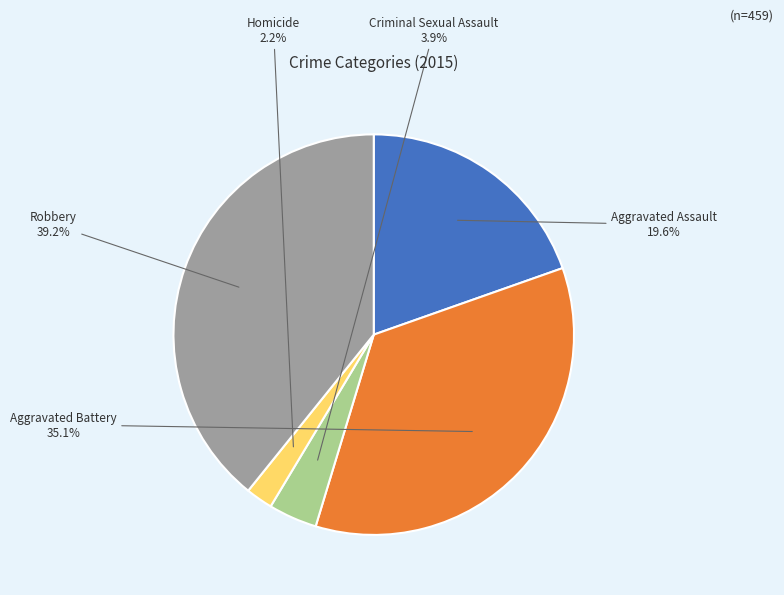

Is there a majority slice in this chart?

No